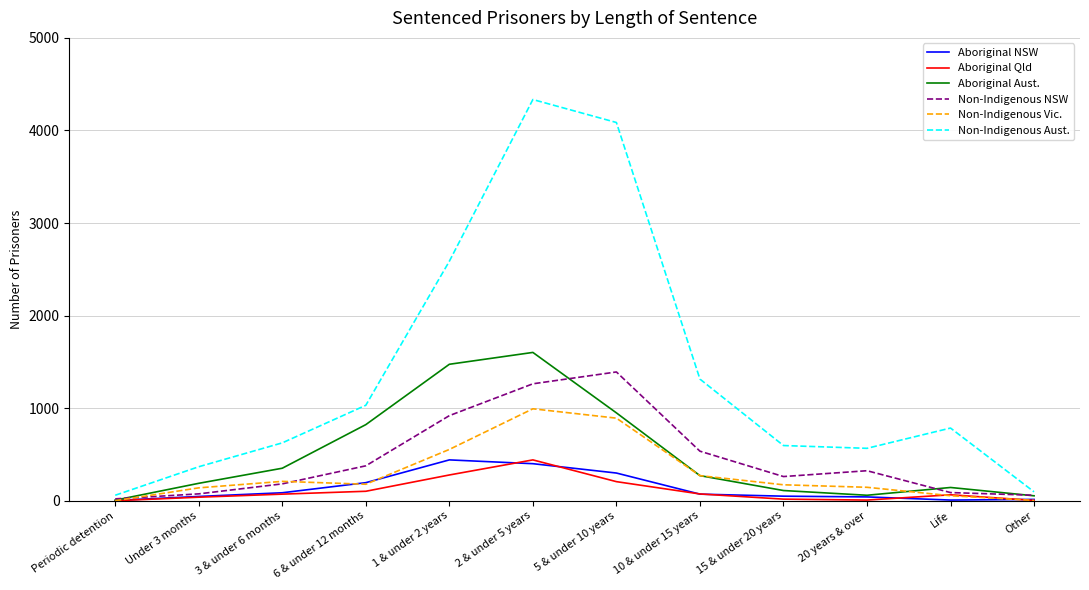

Where is the first local minimum for Non-Indigenous NSW?

15 & under 20 years